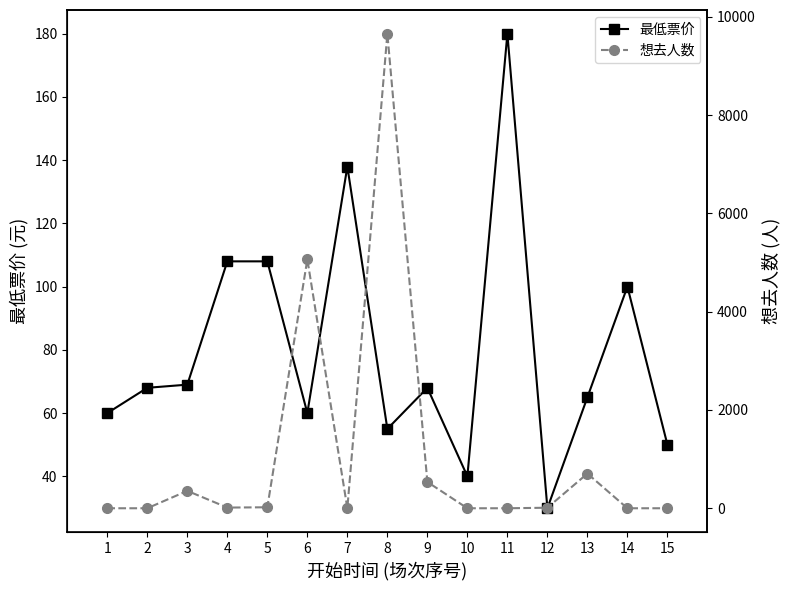

List the series in order of their overall mean, highest first.

想去人数, 最低票价